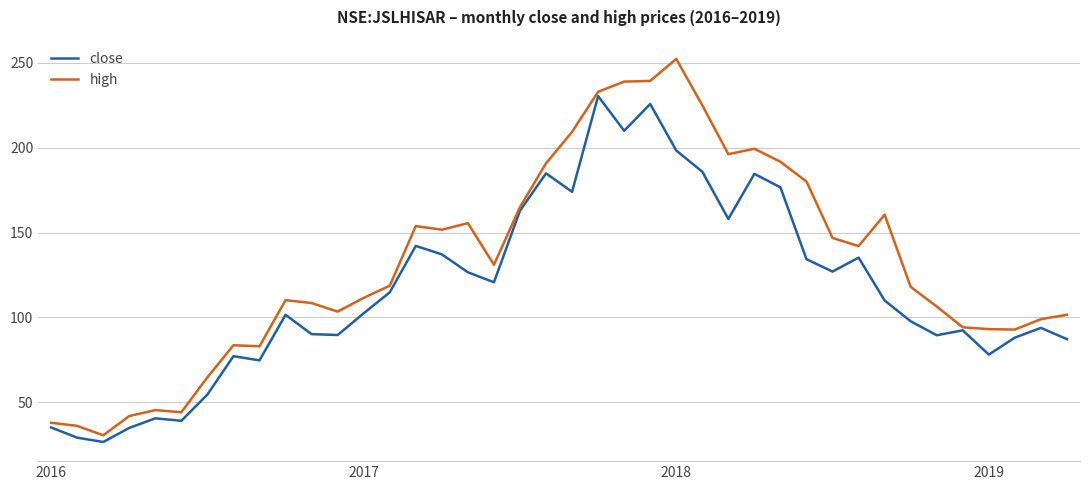

Which series has the widest spread of values?

high